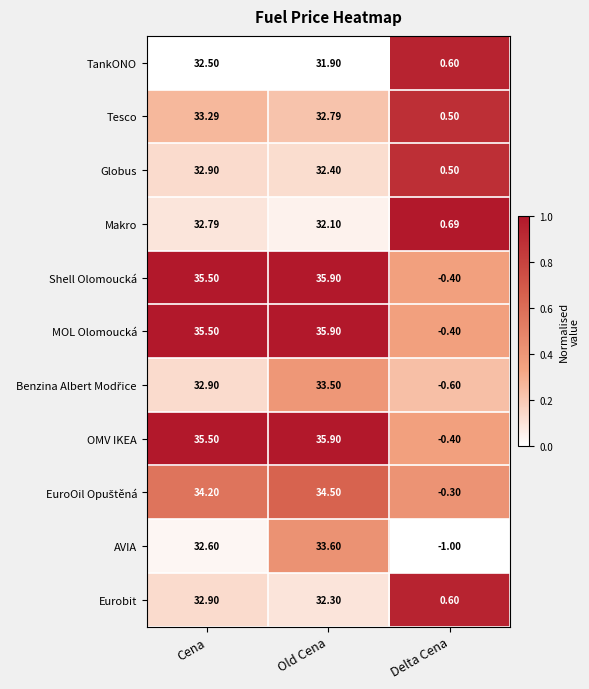

Rank the categories by OMV IKEA value from highest to lowest.

Old Cena, Cena, Delta Cena